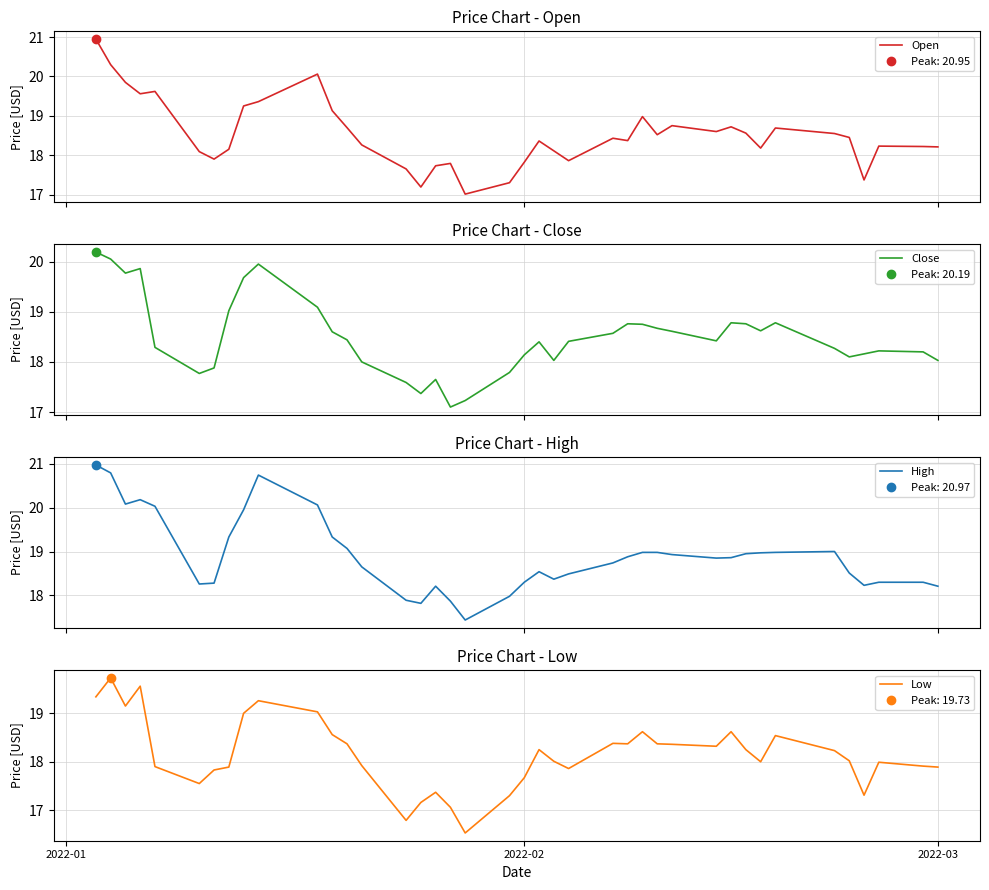

What is the maximum value shown in the chart?

21.0